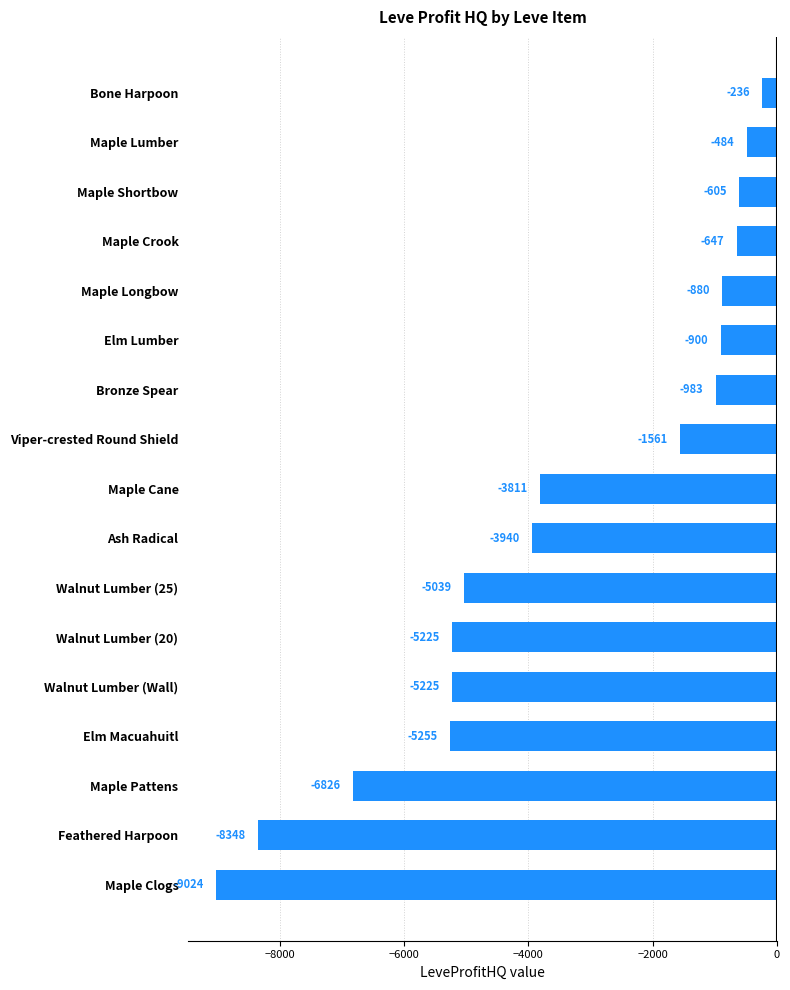

At which label is the value closest to -4630?

Walnut Lumber (25)